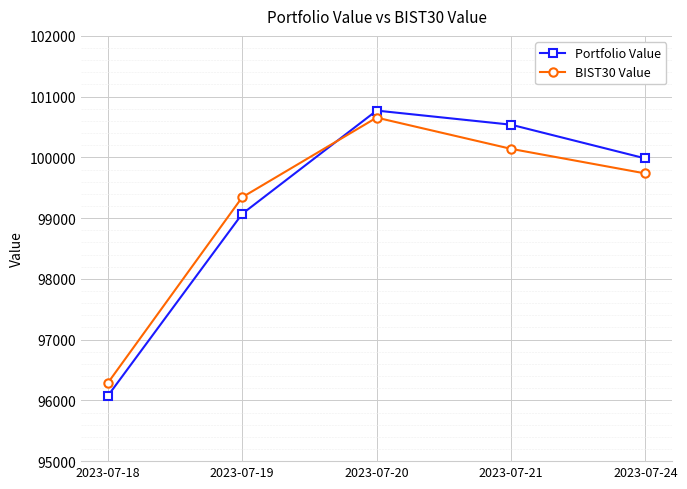

How many lines are shown in the chart?

2